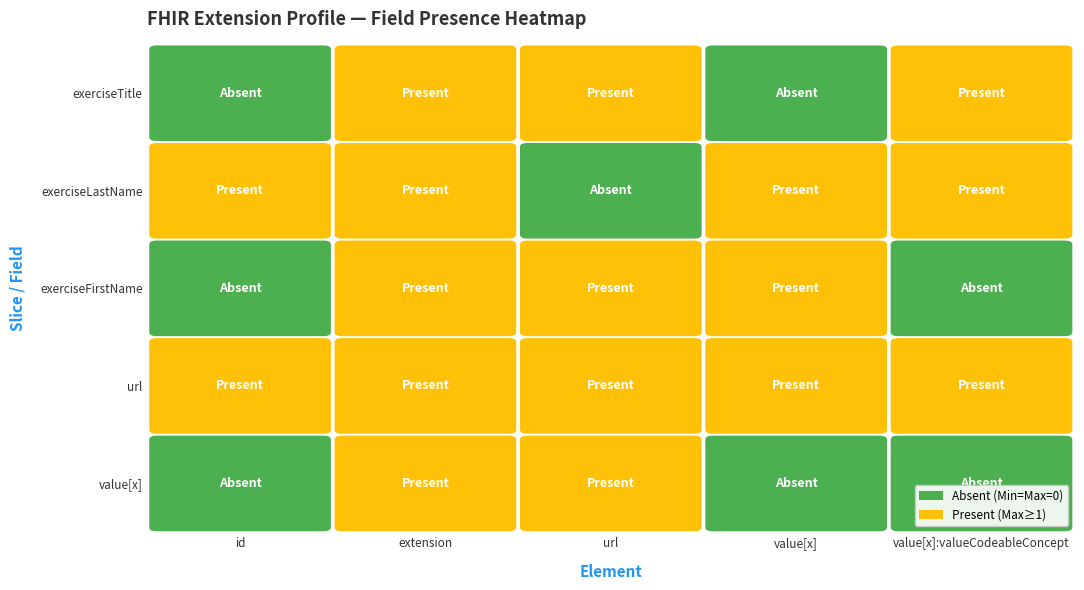

What is the sum of all url values?

5